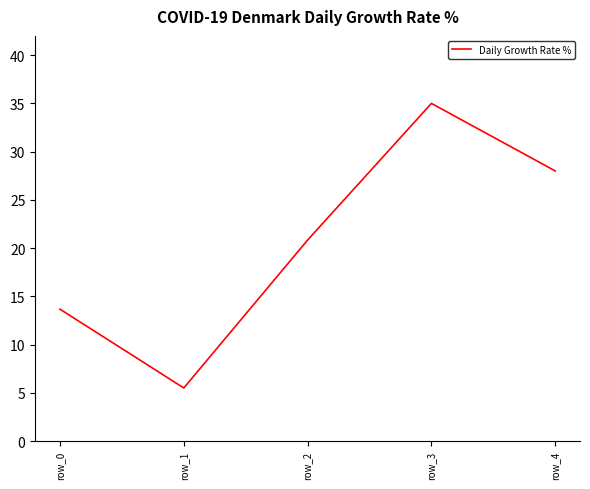

True or false: the data shows 20.8 at row_2.

True